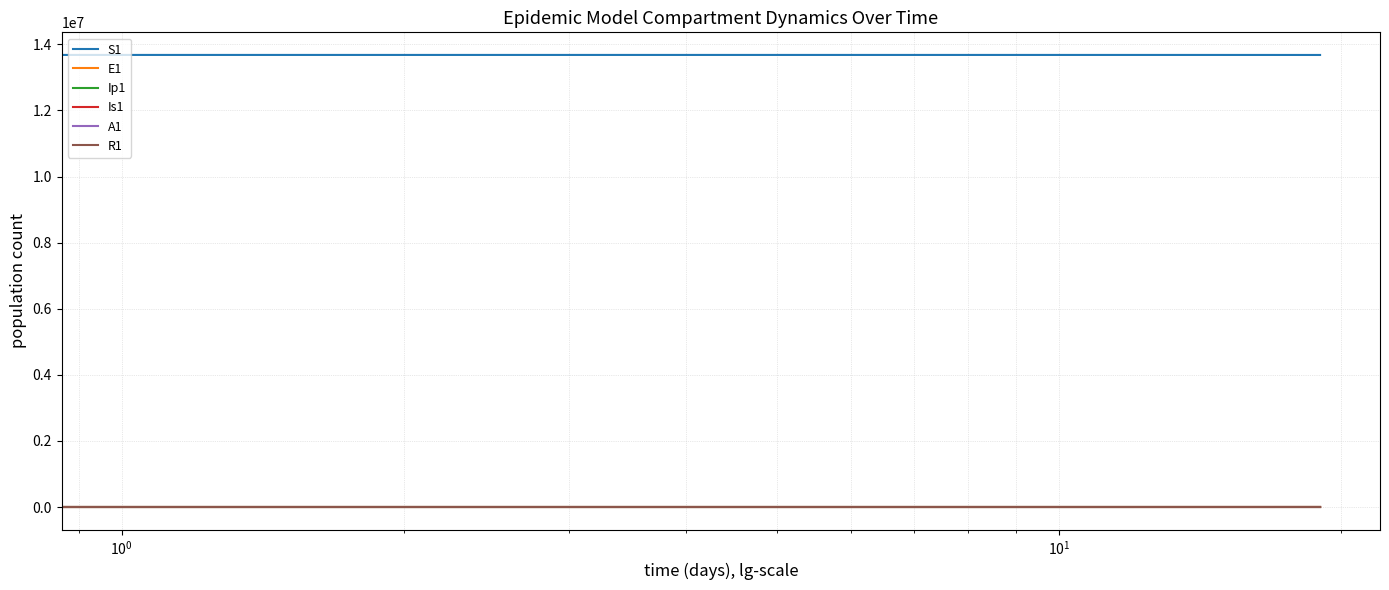

What is the maximum value shown in the chart?

13678500.0